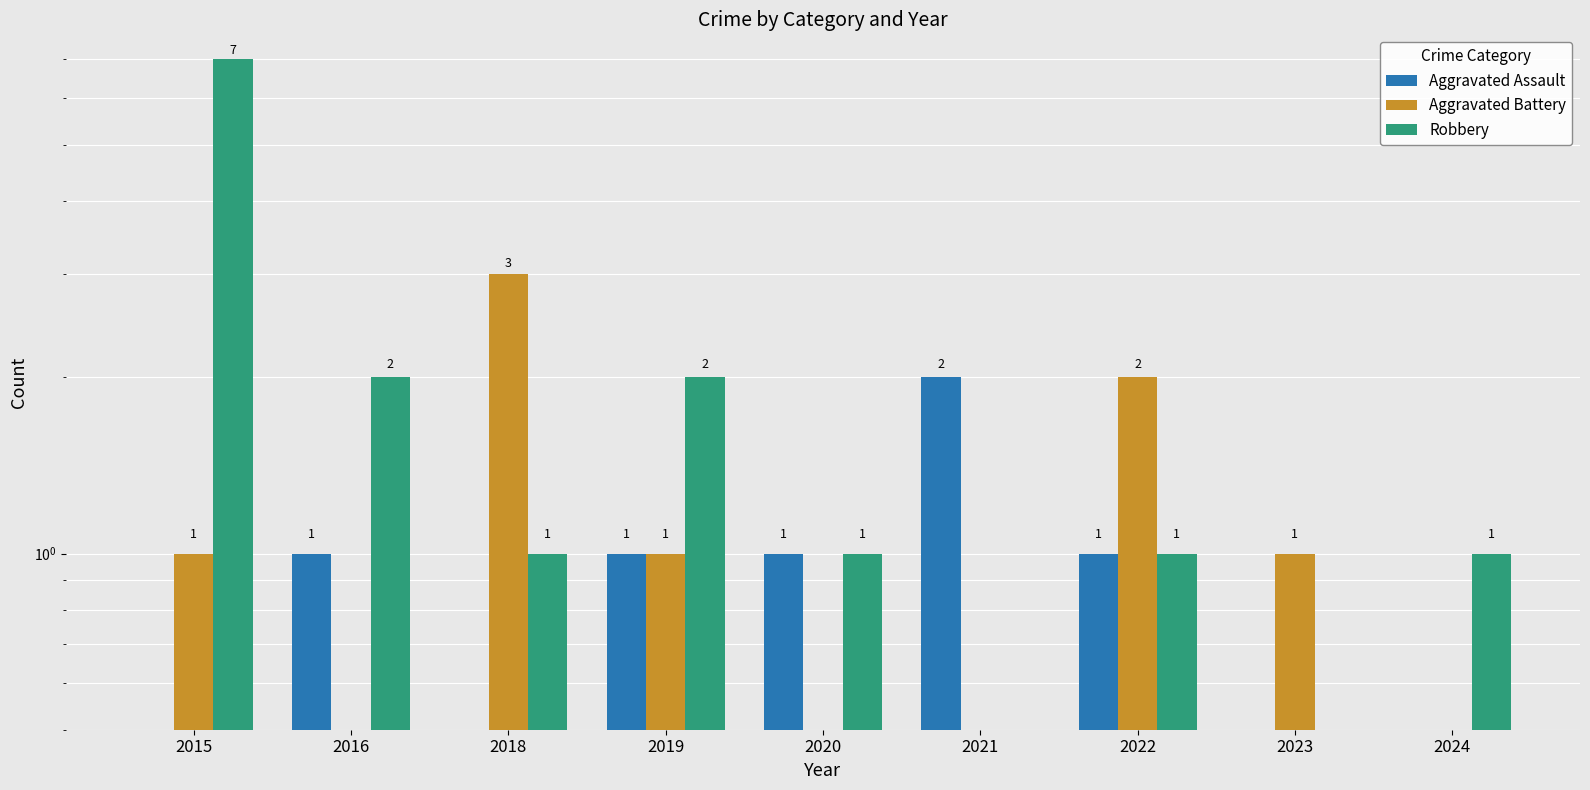

What is the value of the Aggravated Battery bar at the 4th from the left?

1